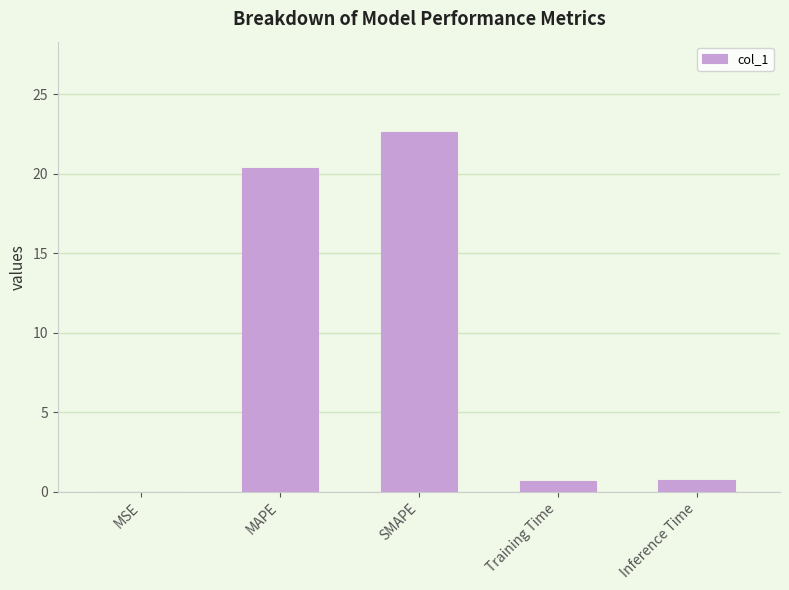

What is the maximum value shown in the chart?

22.6